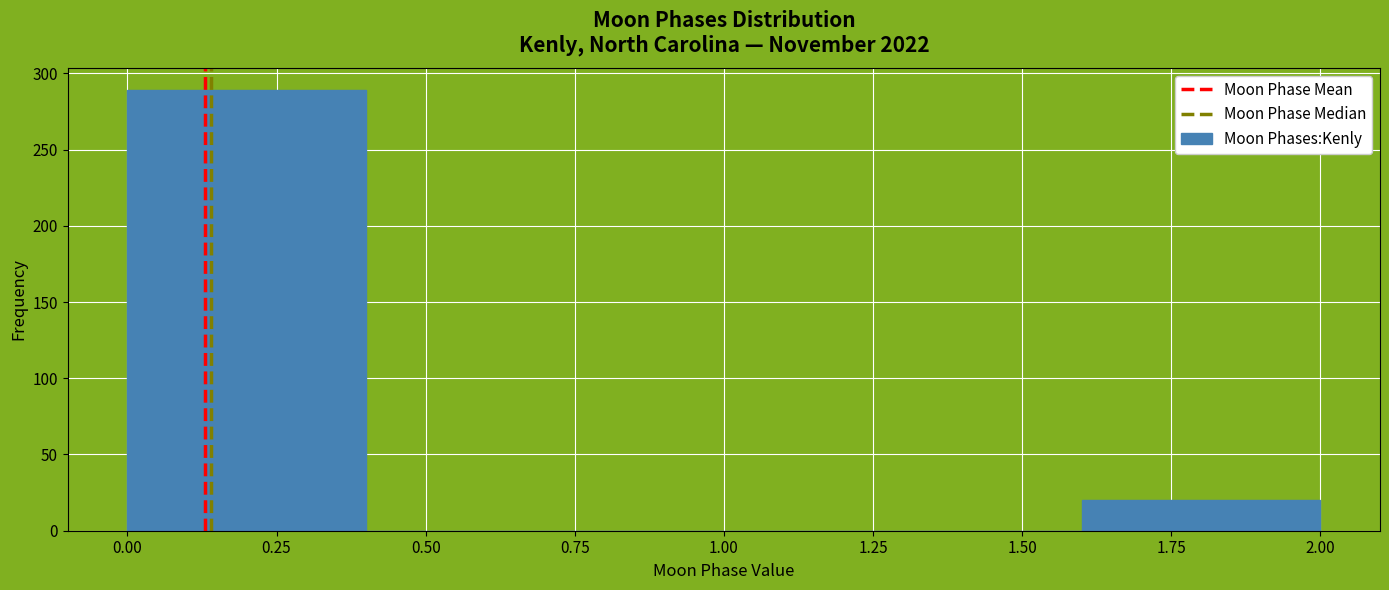

Which range on the x-axis has the tallest bar?

0.0 to 0.4